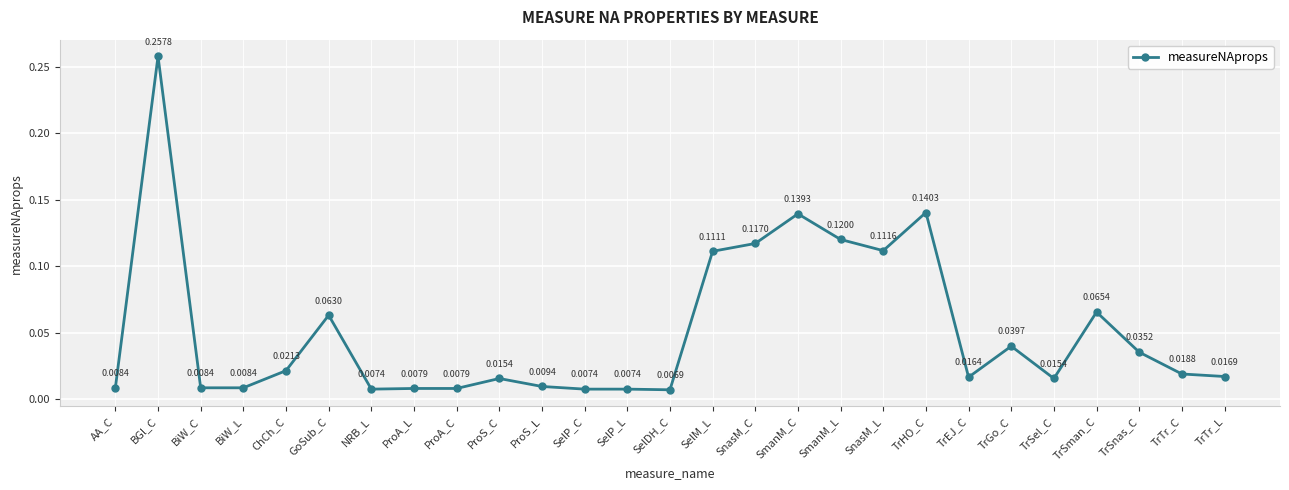

Which label corresponds to the smallest value in the chart?

SelDH_C